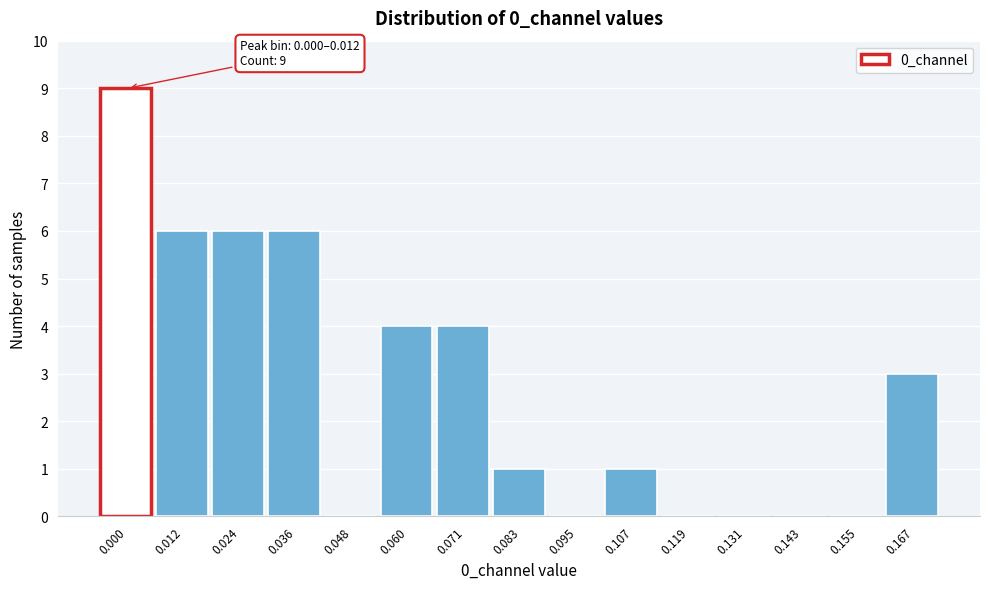

Reading left to right, transcribe all the data shown in this chart.

0.000=9	0.012=6	0.024=6	0.036=6	0.048=0	0.060=4	0.071=4	0.083=1	0.095=0	0.107=1	0.119=0	0.131=0	0.143=0	0.155=0	0.167=3